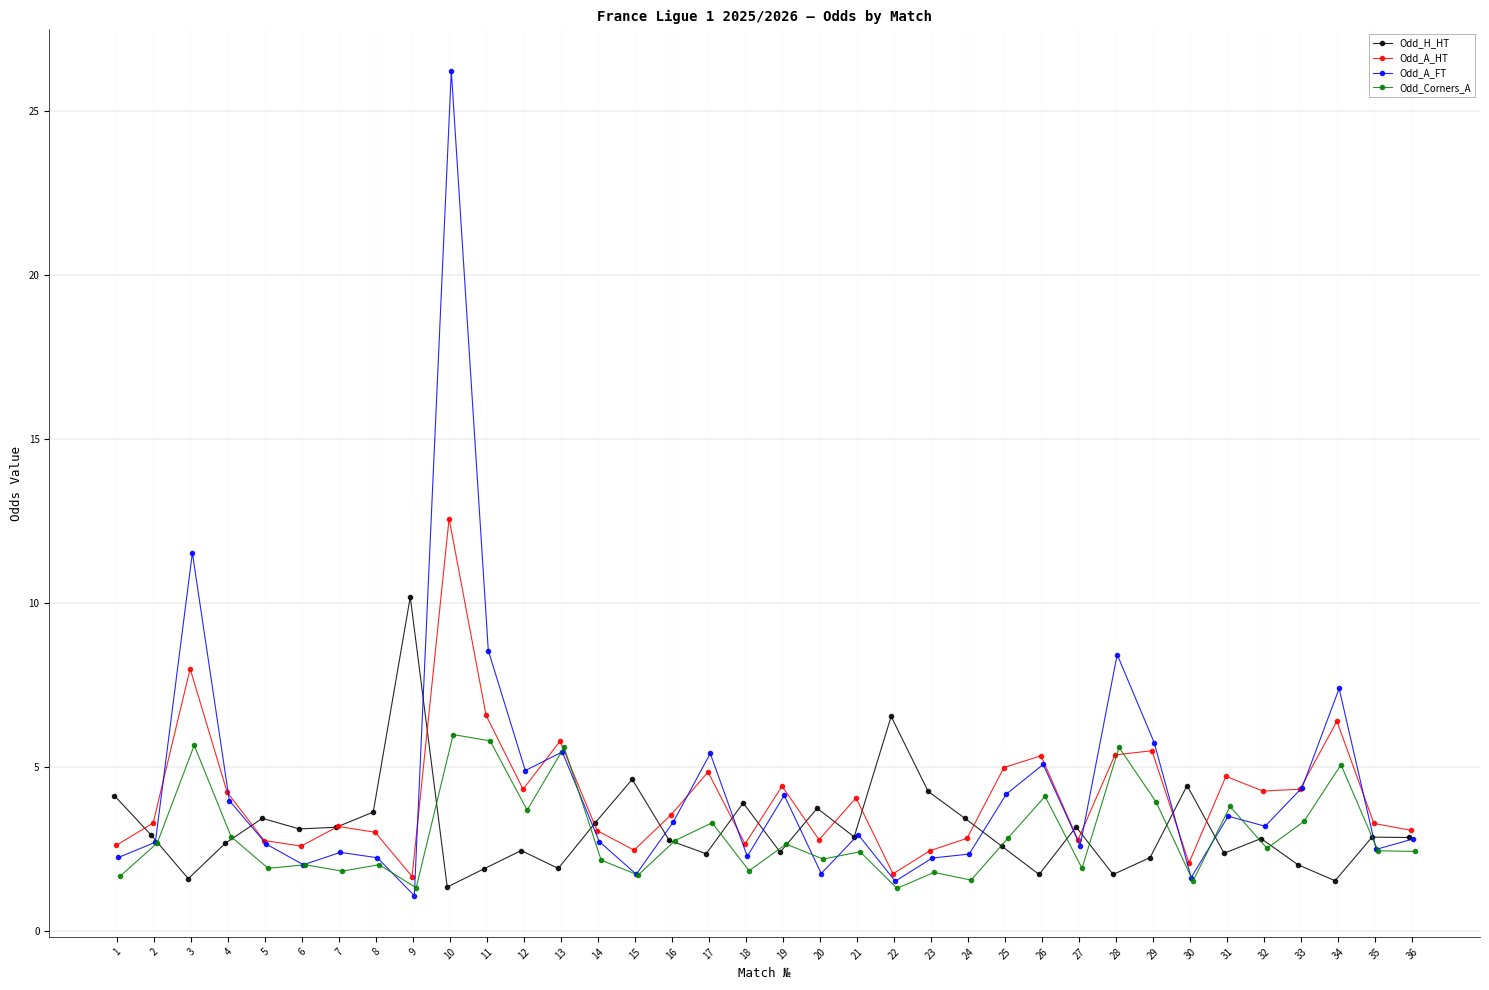

At which label does Odd_H_HT first exceed 2?

1